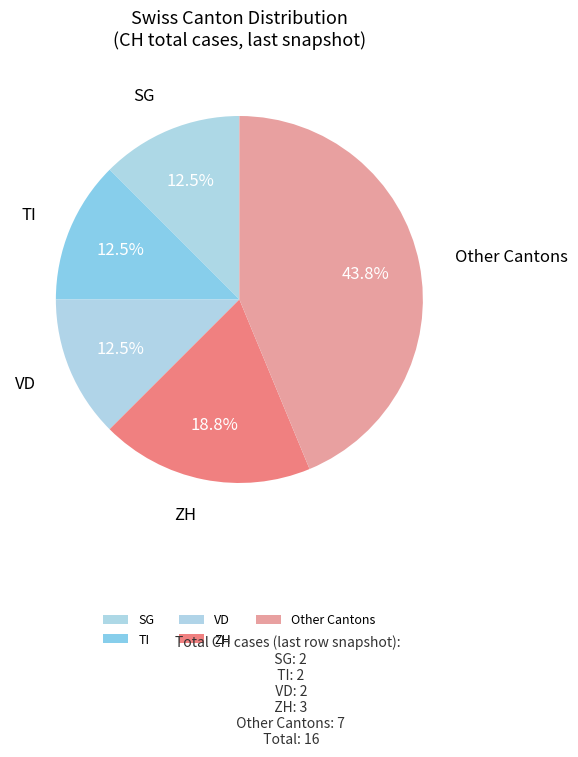

Approximately how many times larger is the value at SG compared to ZH?

0.7